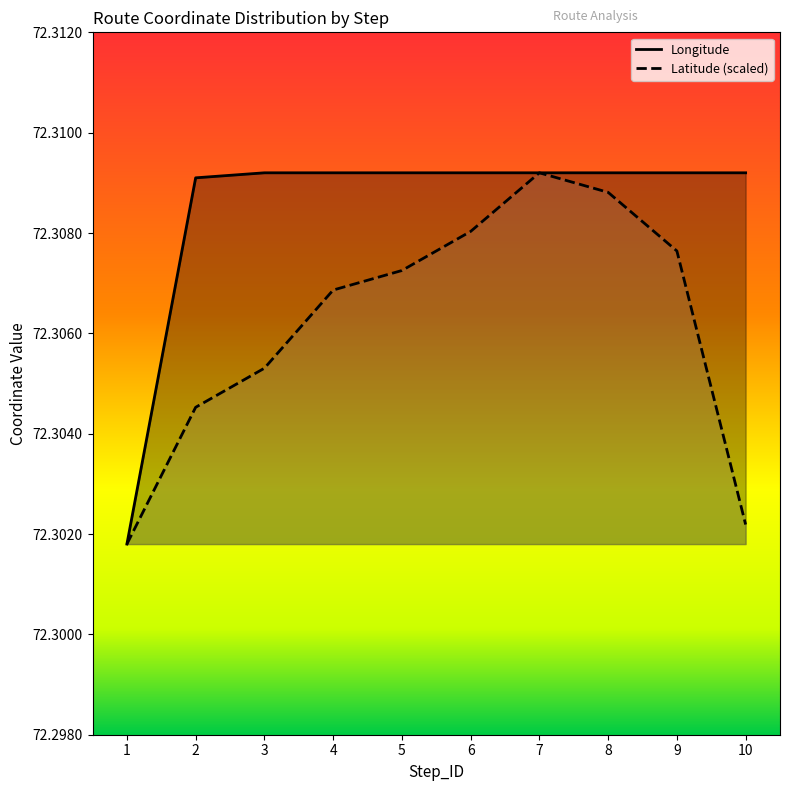

Reading left to right, transcribe all the data shown in this chart.

Longitude: 1=72.3	2=72.3	3=72.3	4=72.3	5=72.3	6=72.3	7=72.3	8=72.3	9=72.3	10=72.3
Latitude: 1=72.3	2=72.3	3=72.3	4=72.3	5=72.3	6=72.3	7=72.3	8=72.3	9=72.3	10=72.3